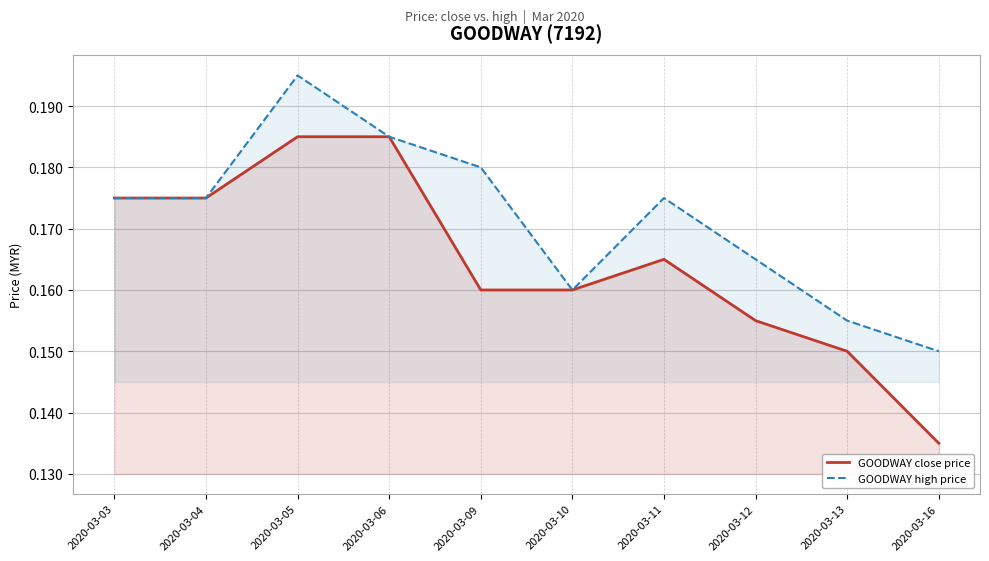

True or false: GOODWAY close price and GOODWAY high price cross at least once.

False